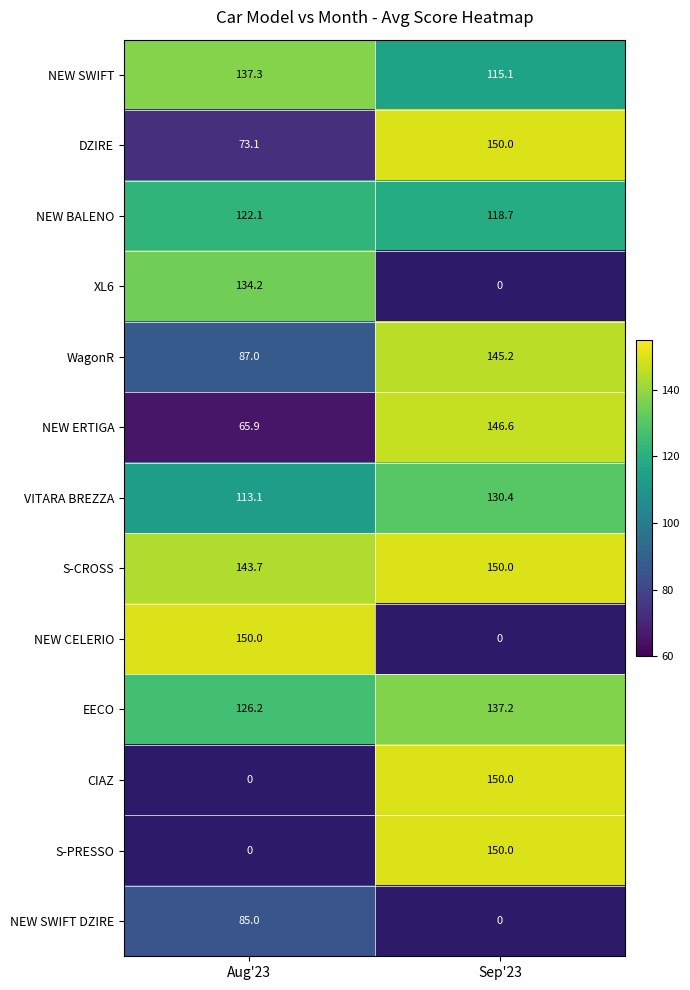

What value does the WagonR series have at Sep'23?

145.2